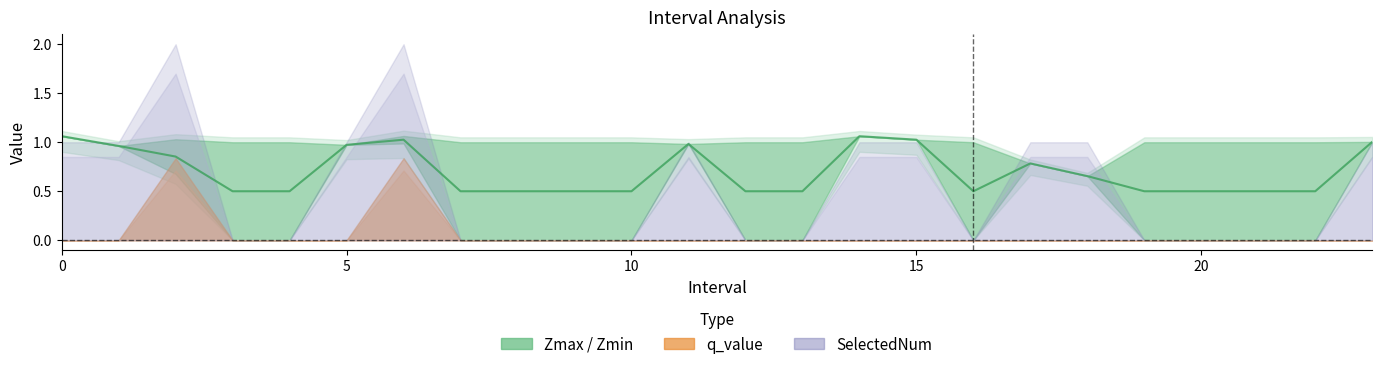

True or false: q_value and SelectedNum cross at least once.

False